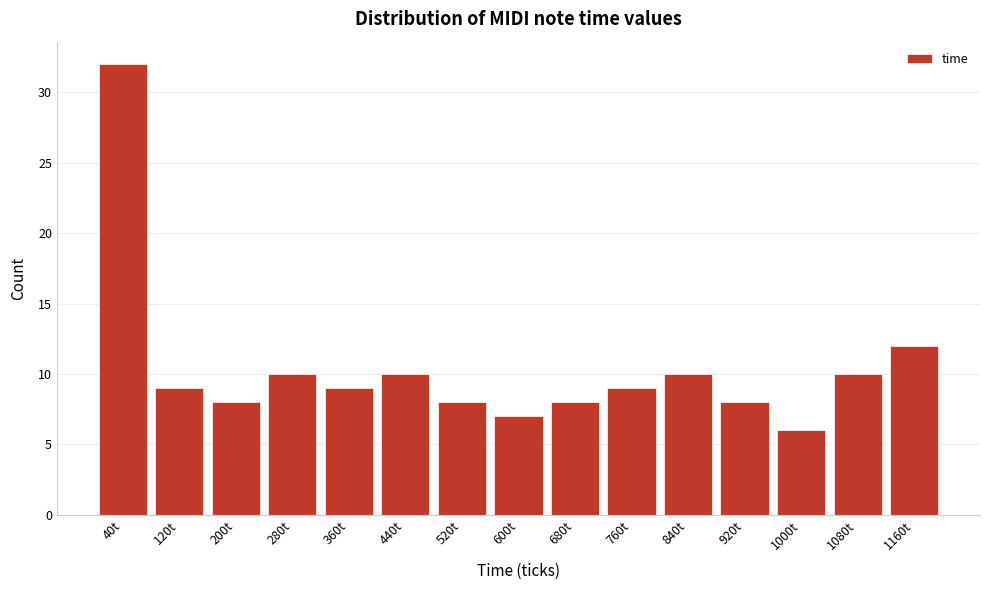

Reading right to left, extract all data points from this chart.

1160t=12	1080t=10	1000t=6	920t=8	840t=10	760t=9	680t=8	600t=7	520t=8	440t=10	360t=9	280t=10	200t=8	120t=9	40t=32